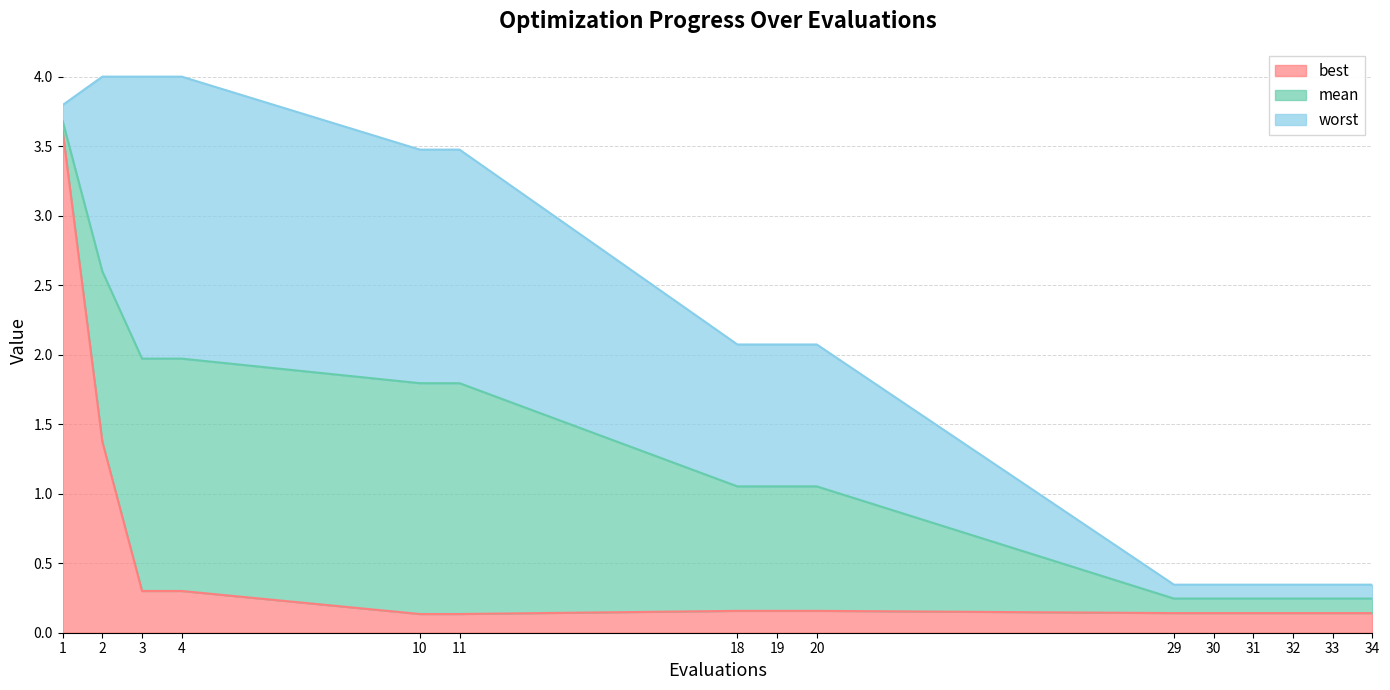

Which label corresponds to the smallest value in the chart?

10